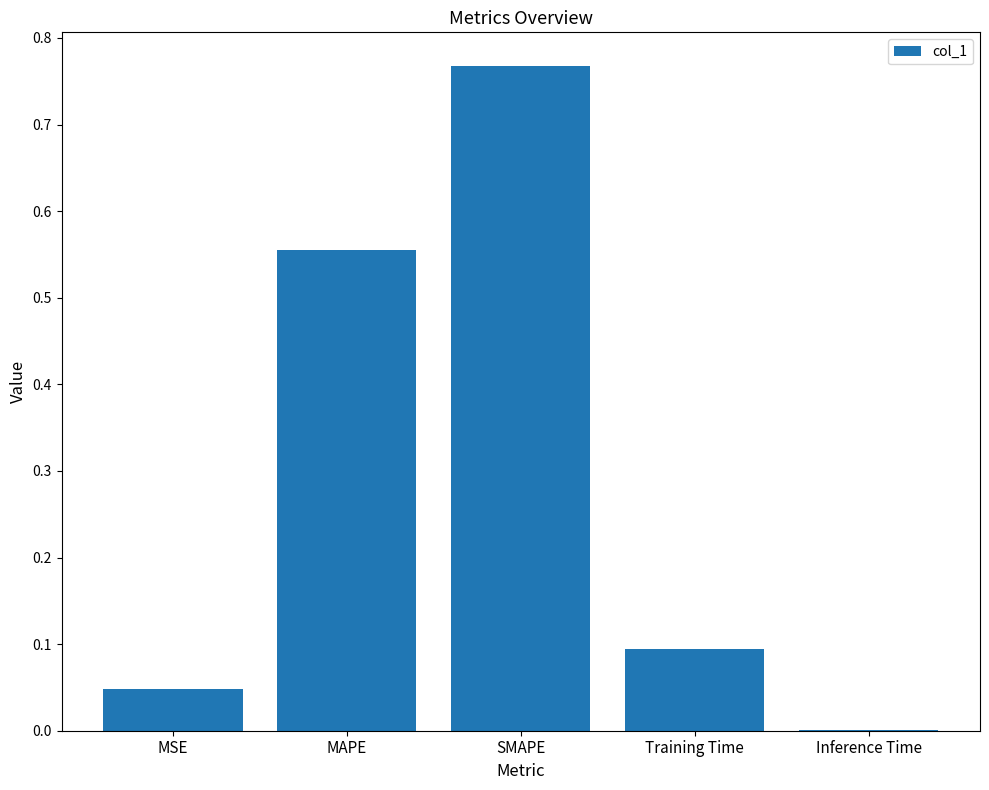

Where is the data nearest to the value 0?

Inference Time